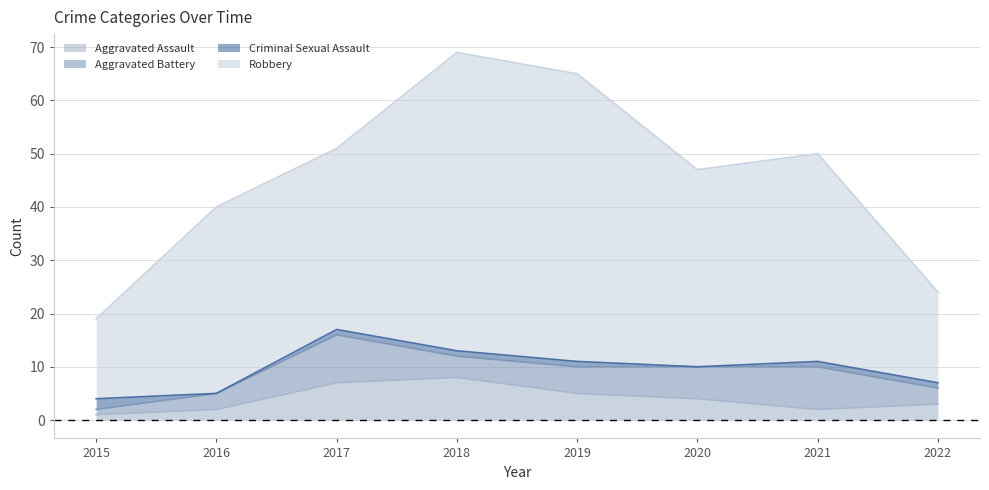

What is the value of the Aggravated Assault point at the 5th from the left?

5